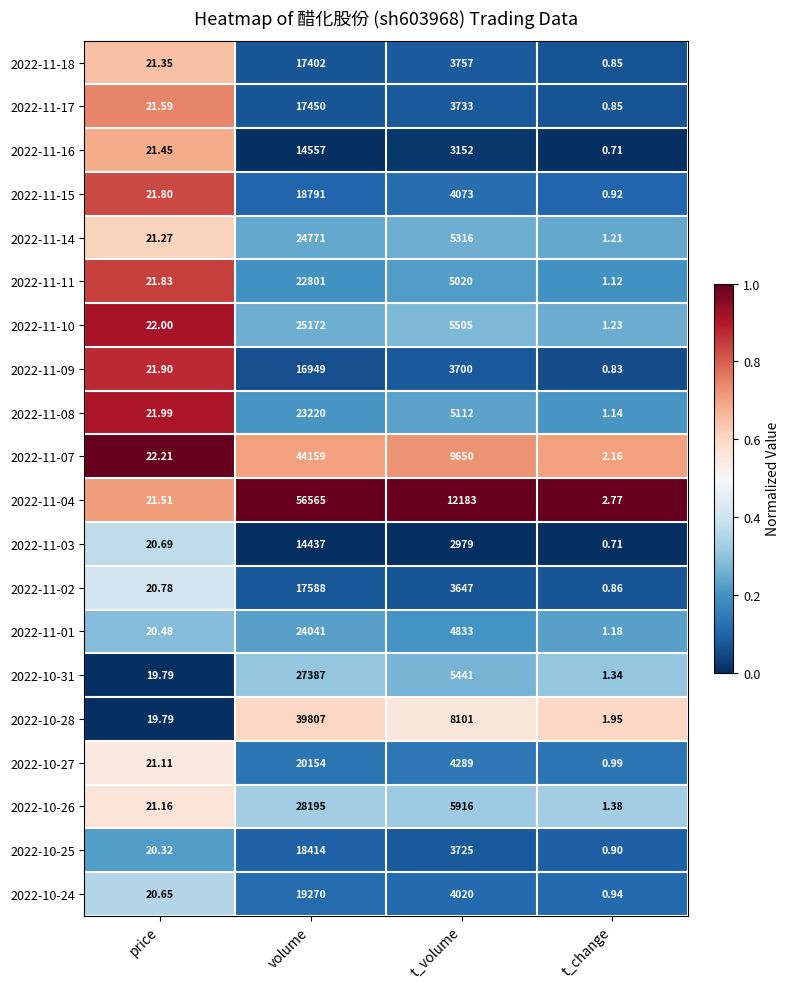

What is the total value across all series at volume?

491130.0